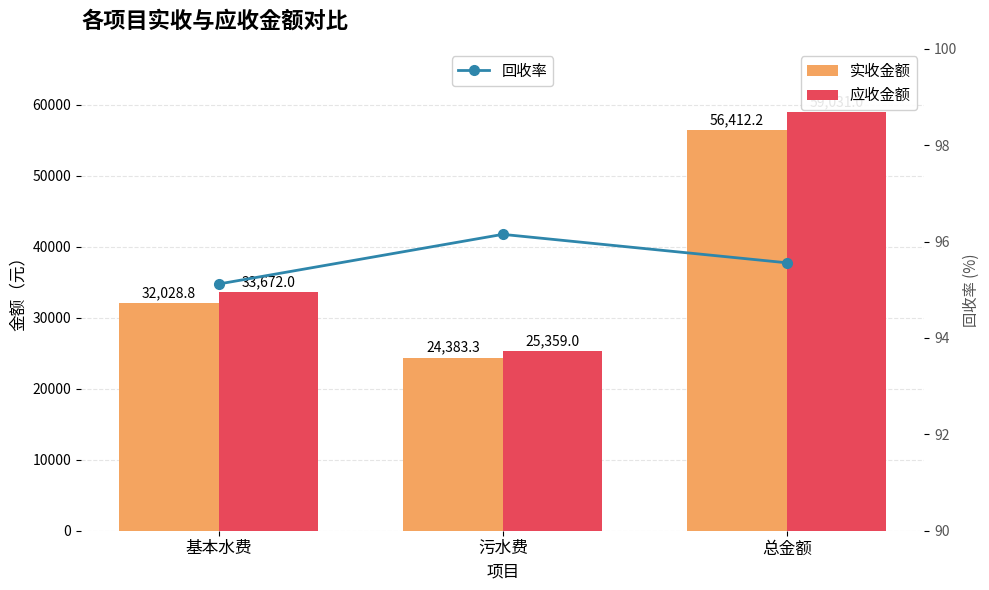

Count the 应收金额 values in the range 25359 to 59031.

3